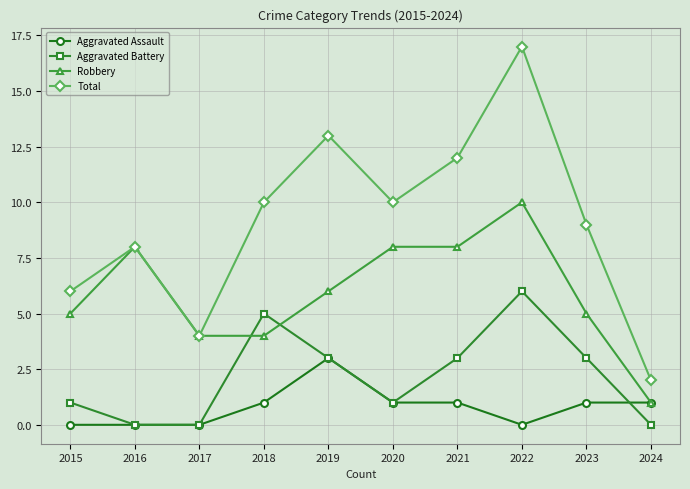

Which series has the widest spread of values?

Total